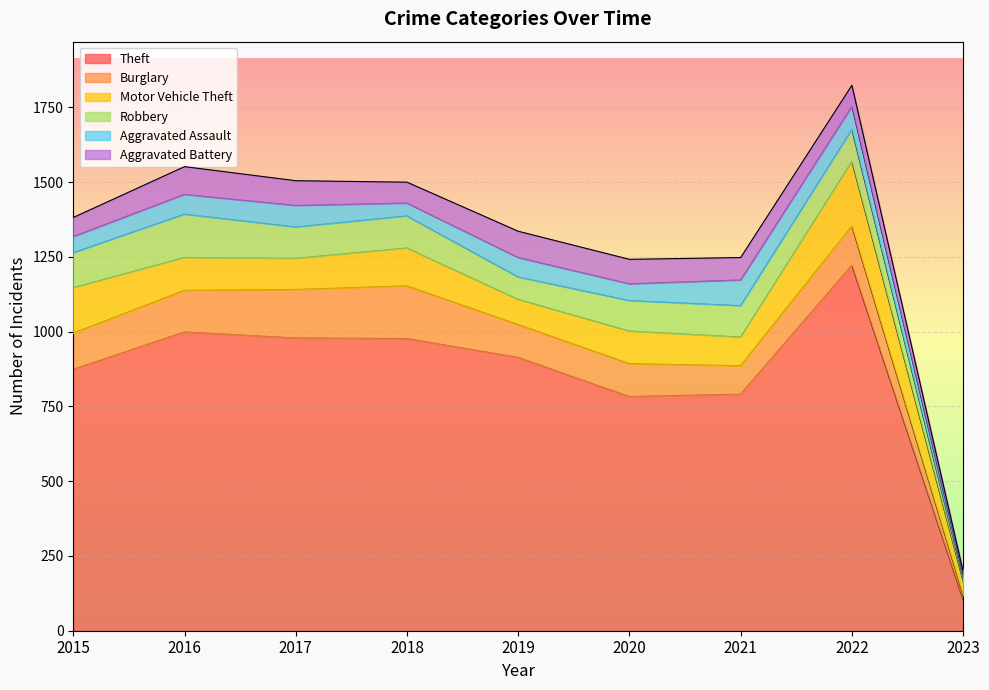

The value of Motor Vehicle Theft at 2023 is 47. True or false?

True